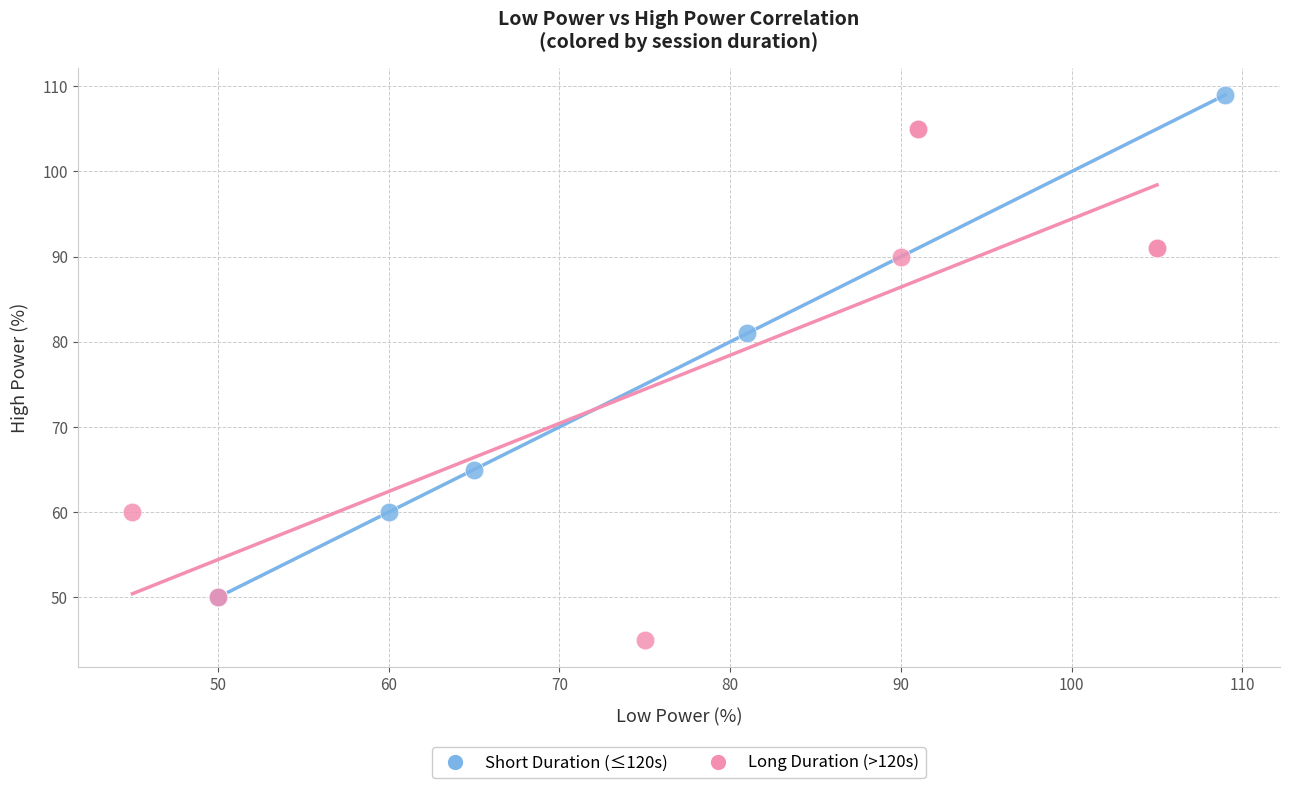

Which series reaches the maximum Y coordinate?

Short Duration (≤120s)